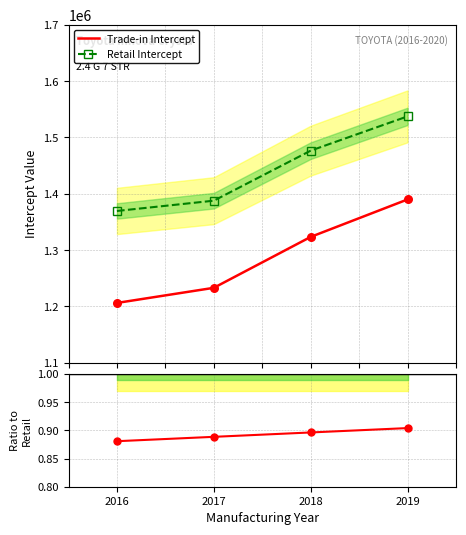

True or false: Retail Intercept and Trade-in Intercept intersect in this chart.

False